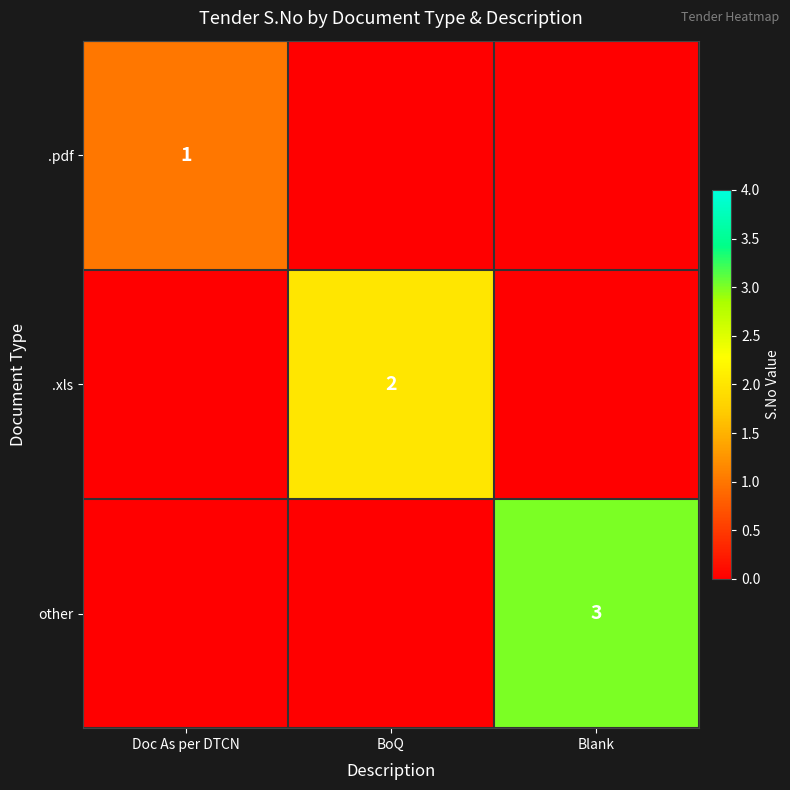

The .pdf series shows 1 at Doc As per DTCN. True or false?

True